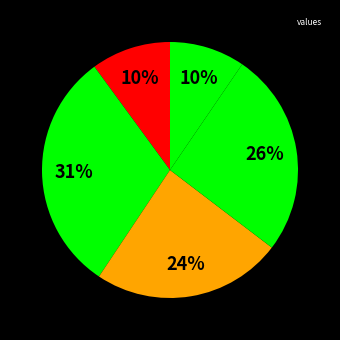

Count the number of slices in the pie.

5